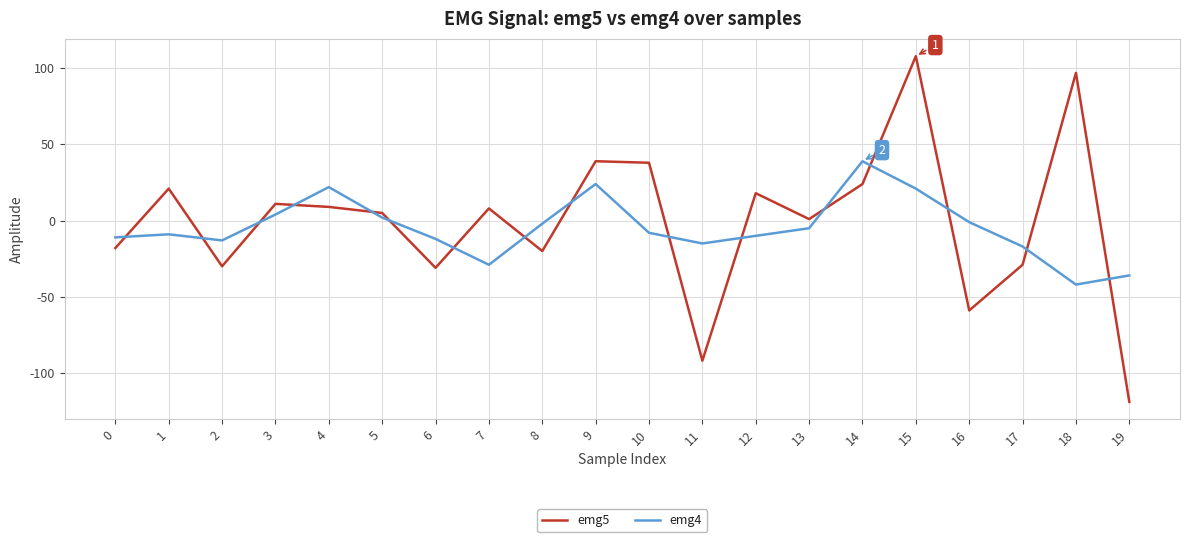

Which category has the highest value in the emg4 series?

14